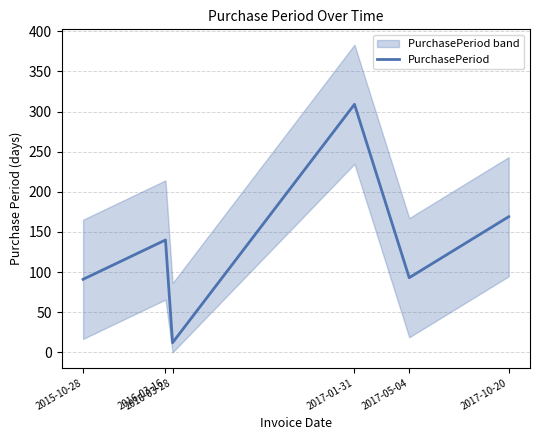

Reading right to left, transcribe all the data shown in this chart.

2017-10-20=169	2017-05-04=93	2017-01-31=309	2016-03-28=12	2016-03-16=140	2015-10-28=91